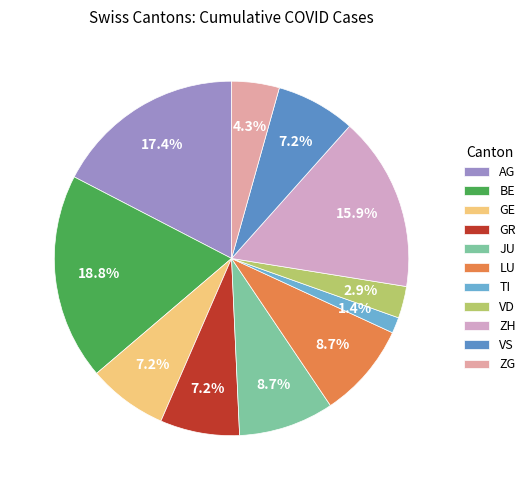

Is there a majority slice in this chart?

No